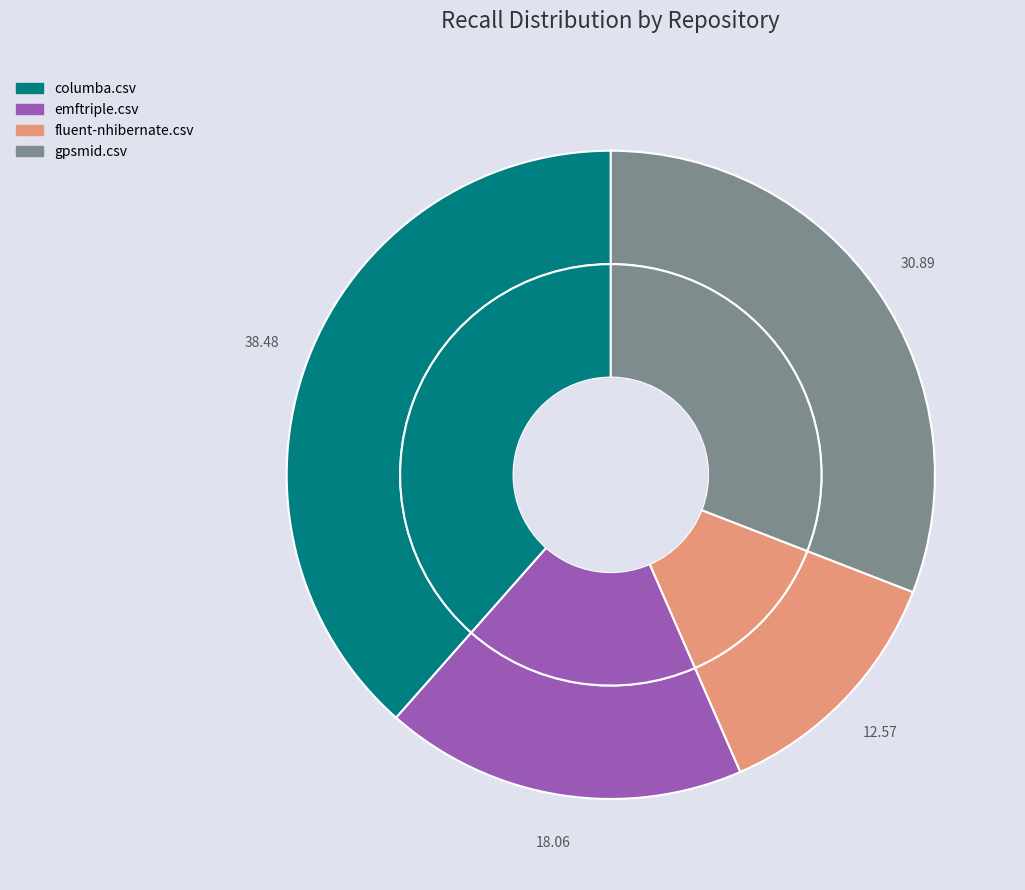

To the nearest percent, what portion does emftriple.csv represent?

18%